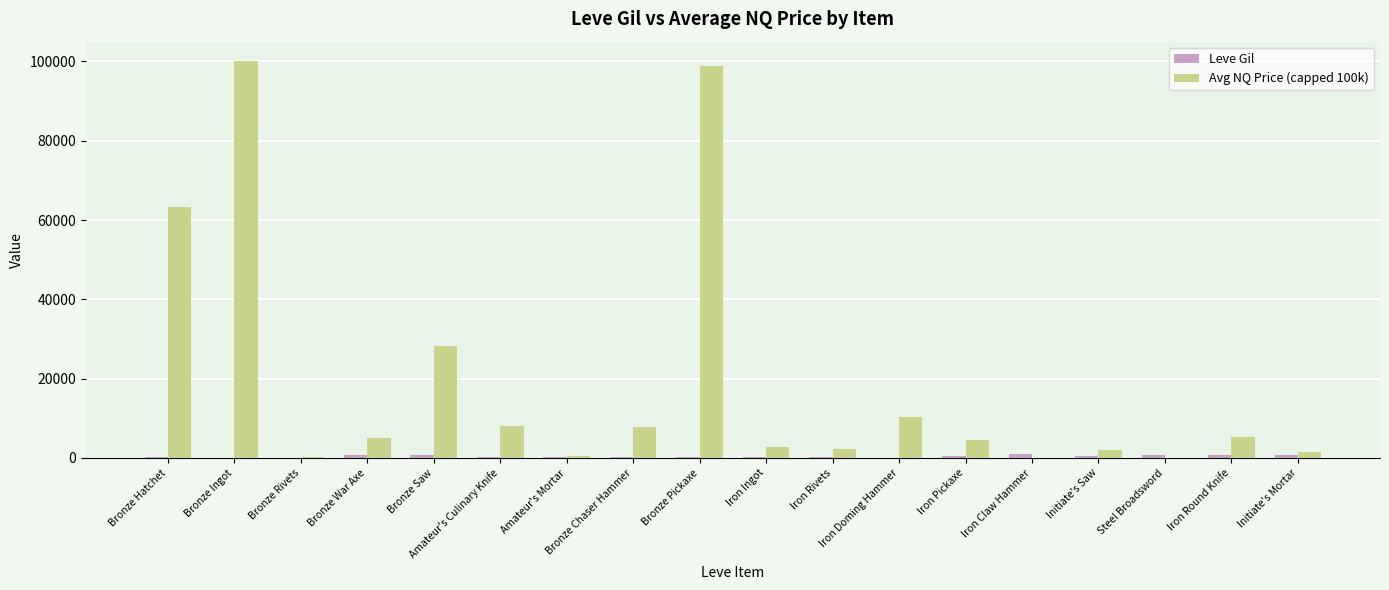

Is it true that Avg NQ Price (capped 100k) equals 4500.0 at Iron Pickaxe?

True